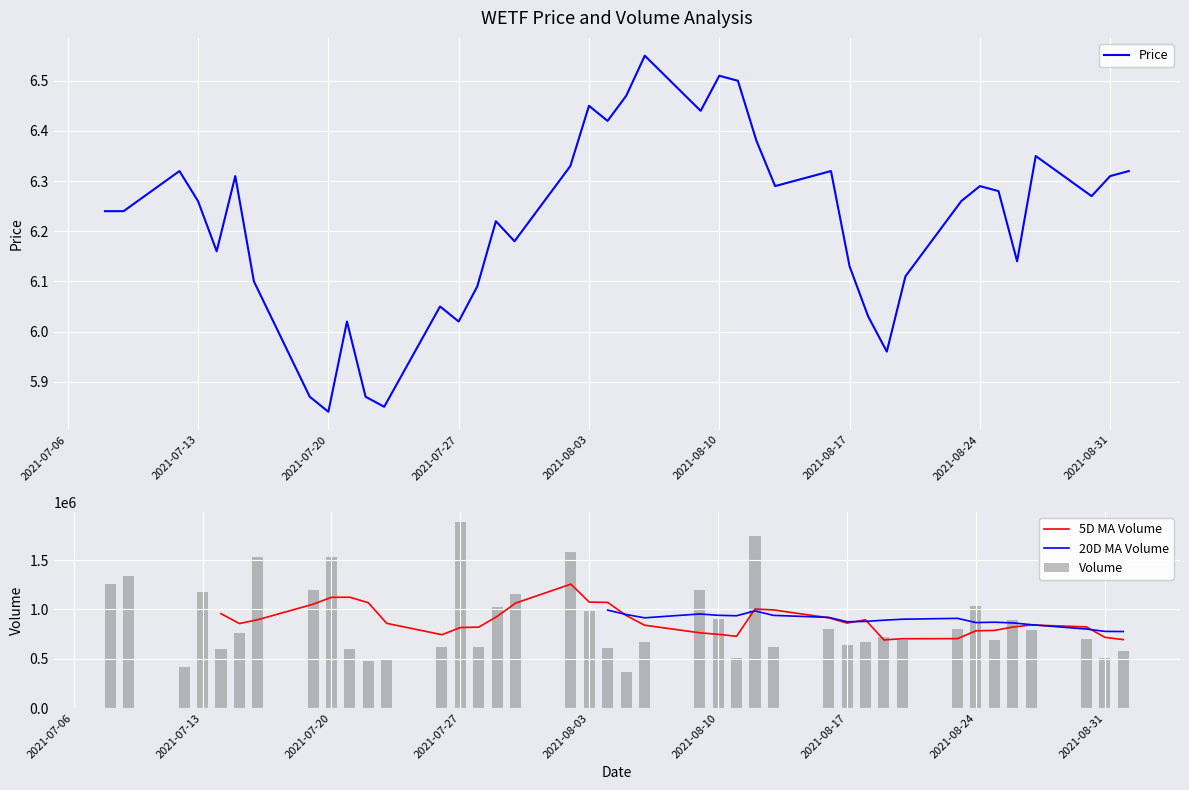

What is the value of the close bar at the 4th from the left?

6.3